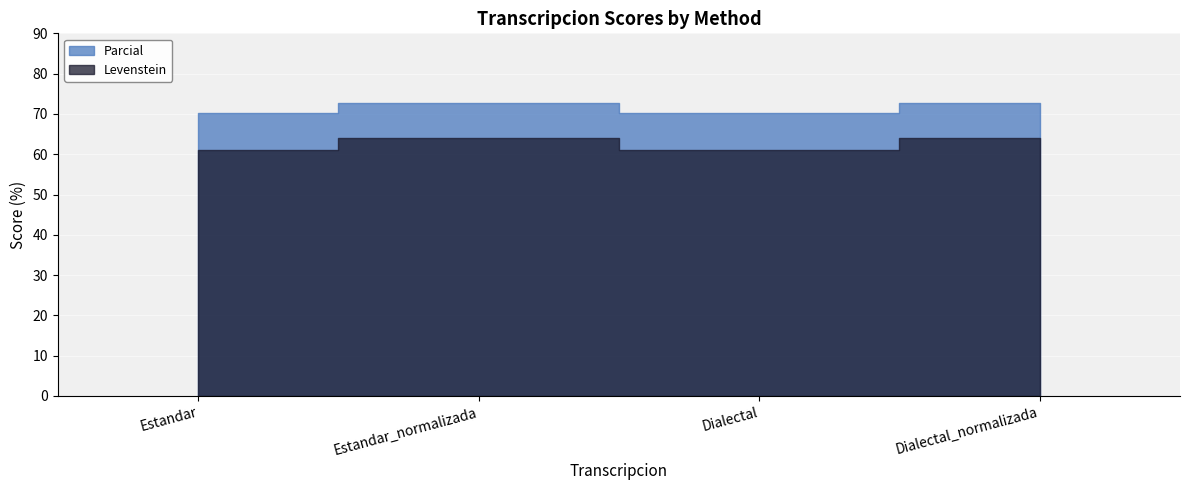

How many series are shown in this chart?

2